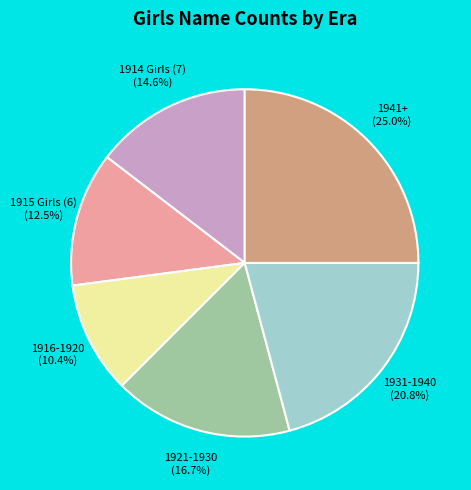

What percentage is NOT represented by 1916-1920?

89.6%